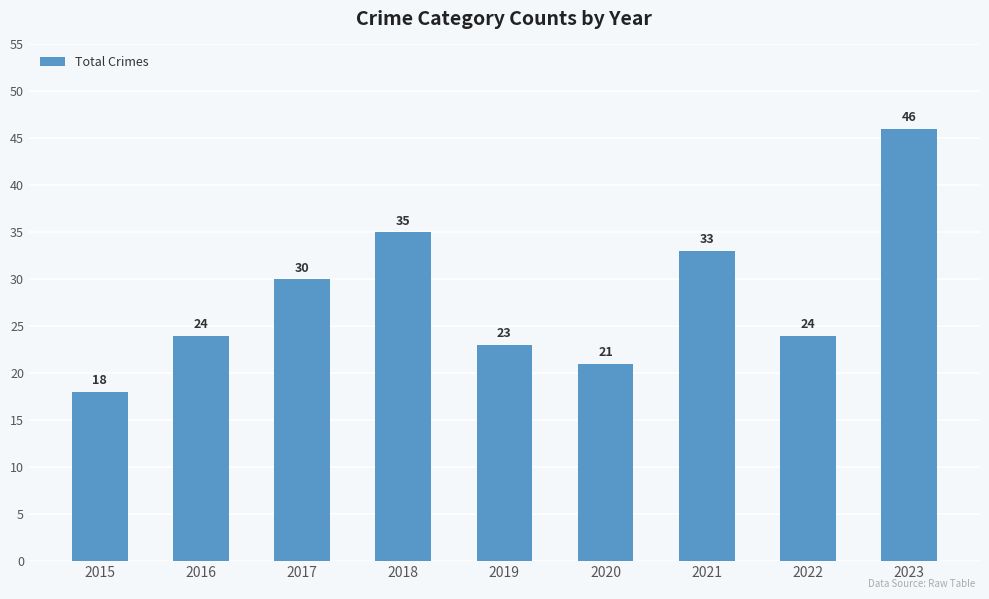

How many bars are there in total?

9